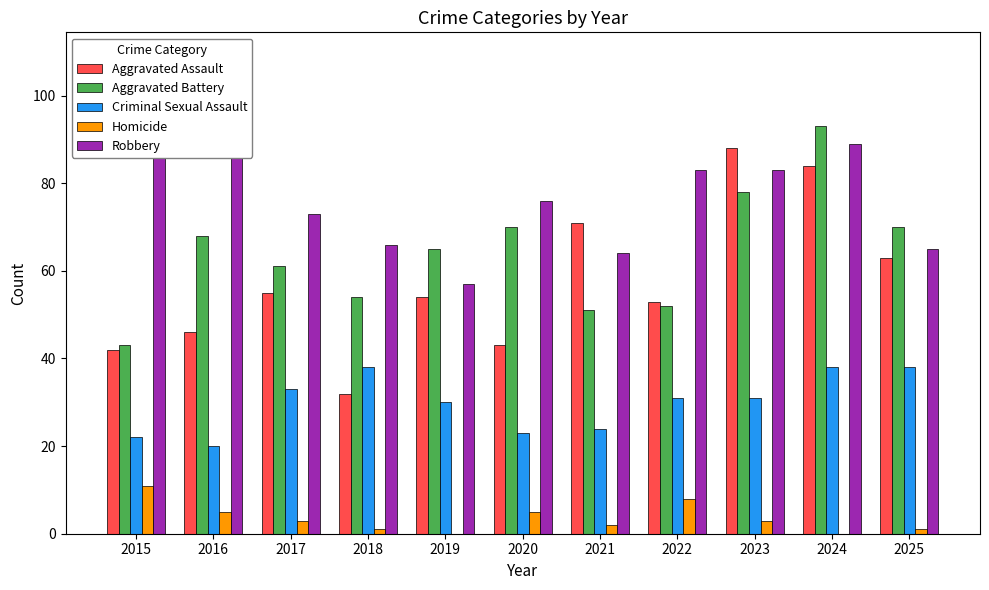

What is the difference between the maximum and minimum values in the Robbery series?

52